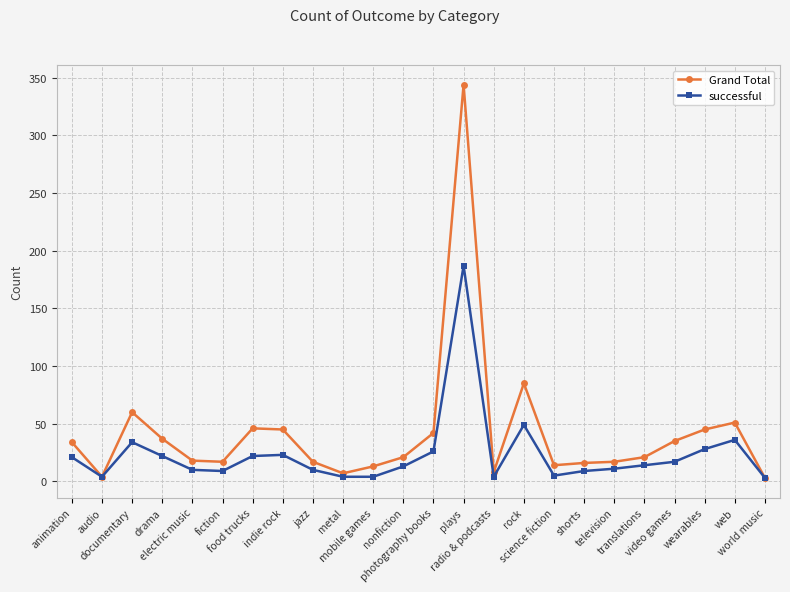

At which label is successful closest to 95?

rock